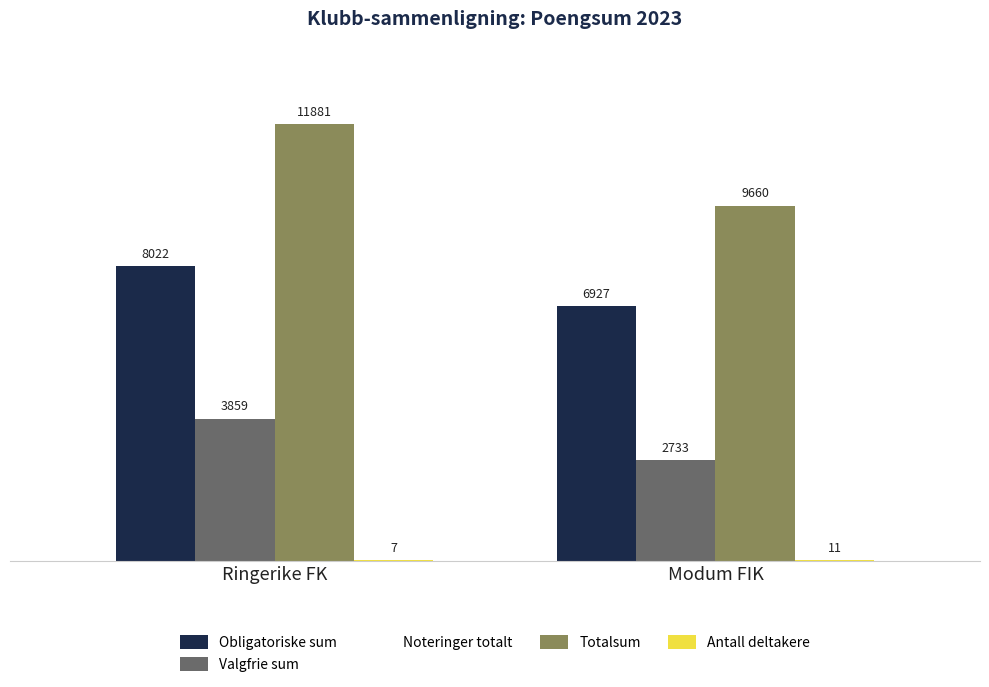

Where is Totalsum nearest to the value 10770?

Modum FIK